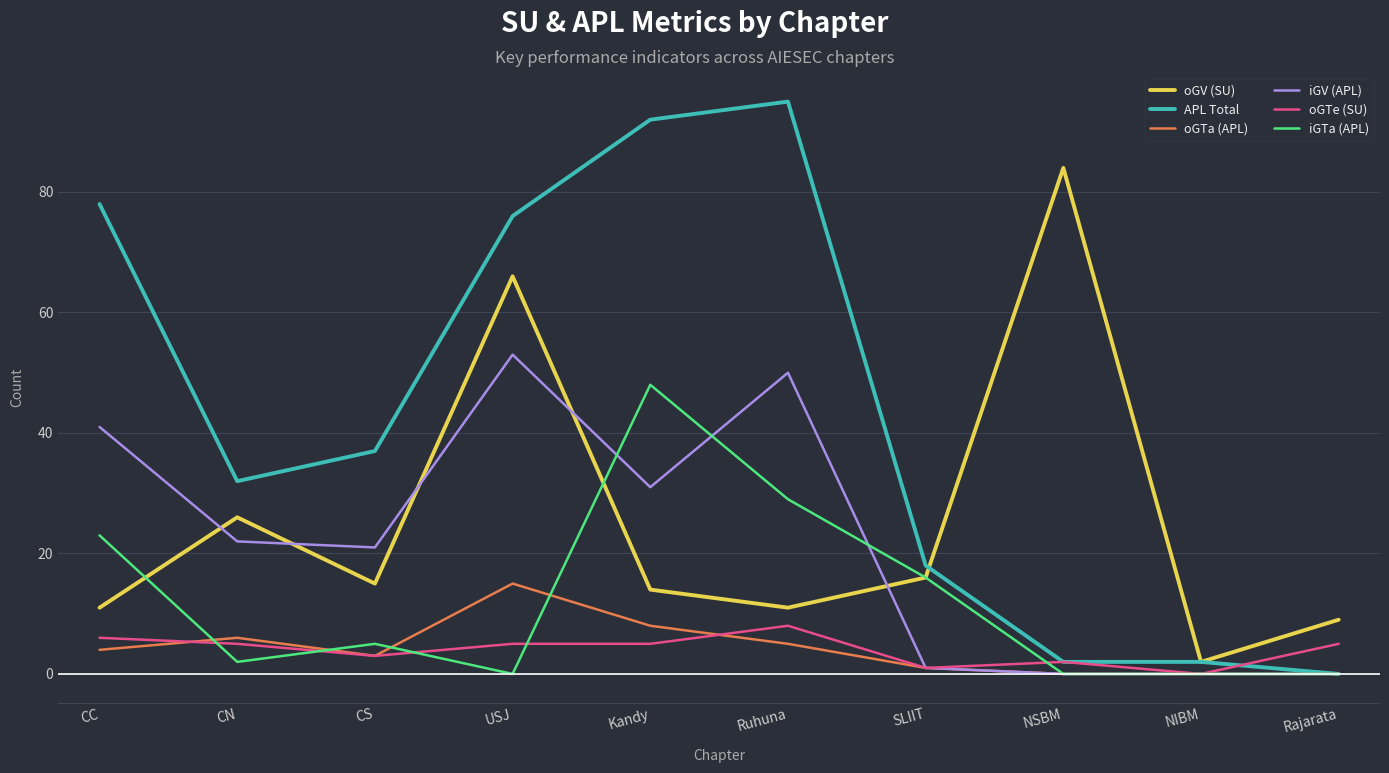

How many lines are shown in the chart?

6